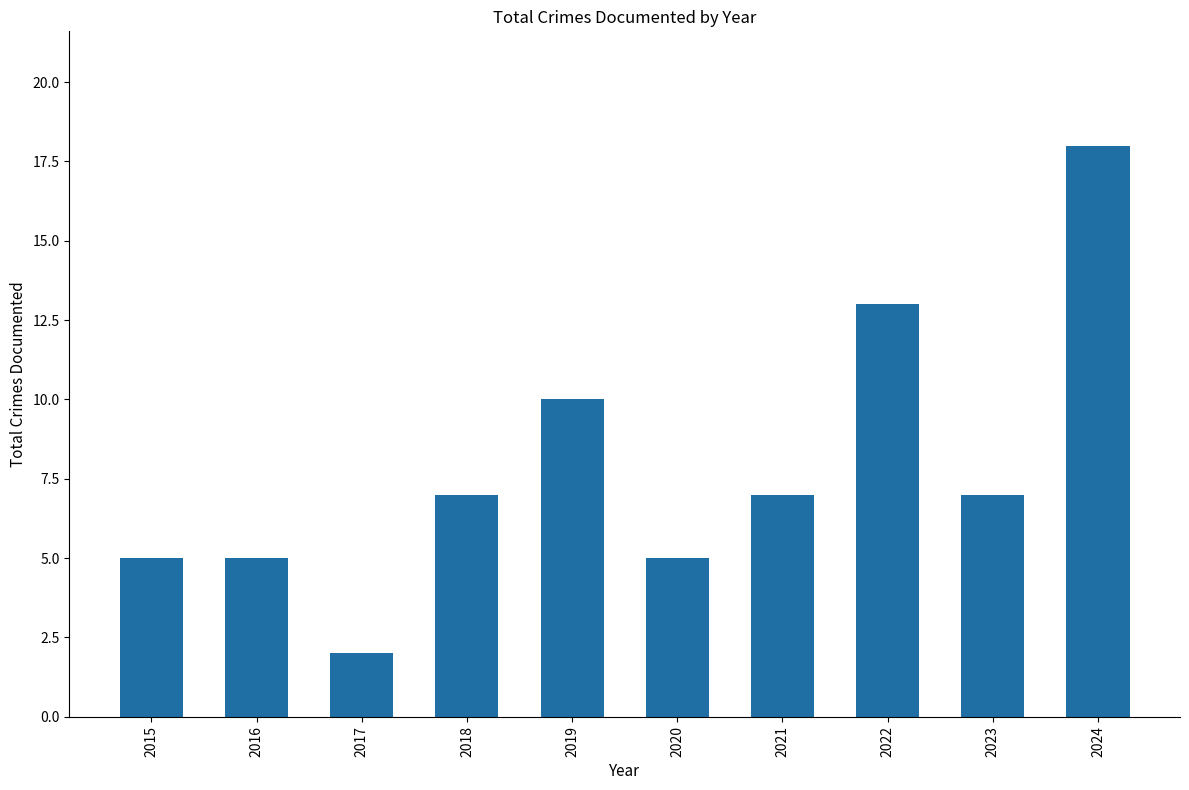

The value at 2021 is 7. True or false?

True